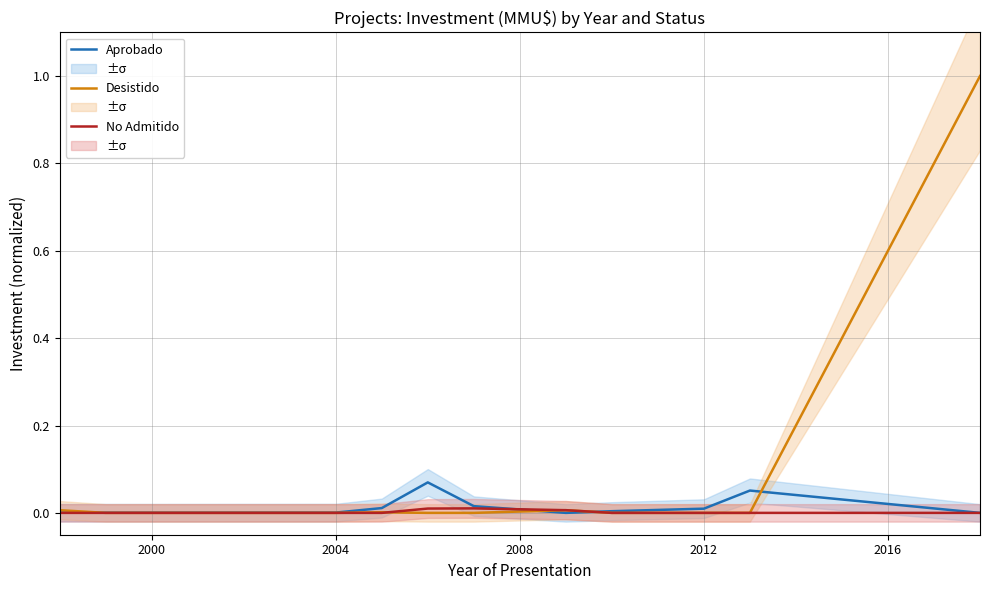

The Aprobado series shows 0.0 at 2012. True or false?

True